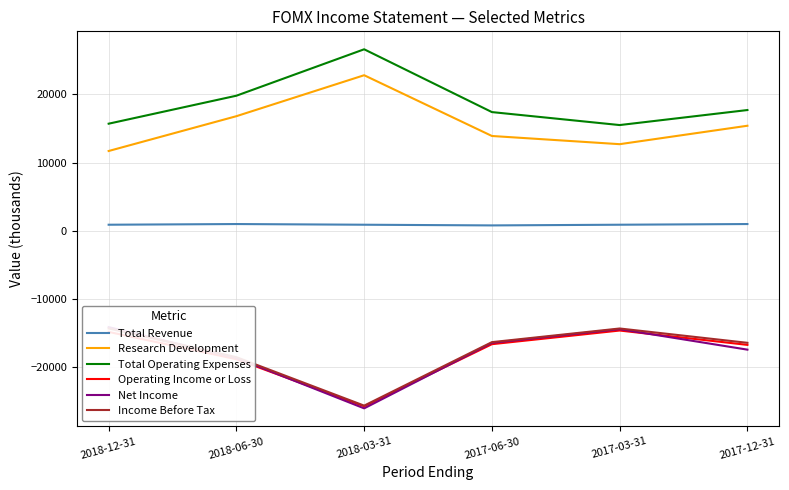

What is the smallest value displayed?

-26000